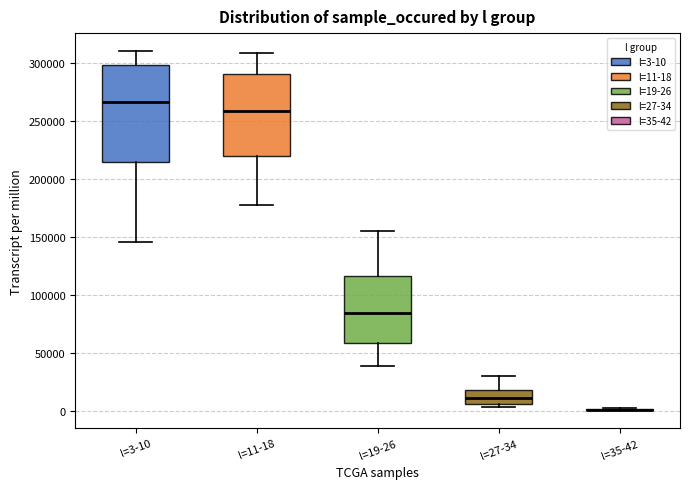

Comparing the boxes themselves (not the whiskers), which one is the tallest?

l=3-10